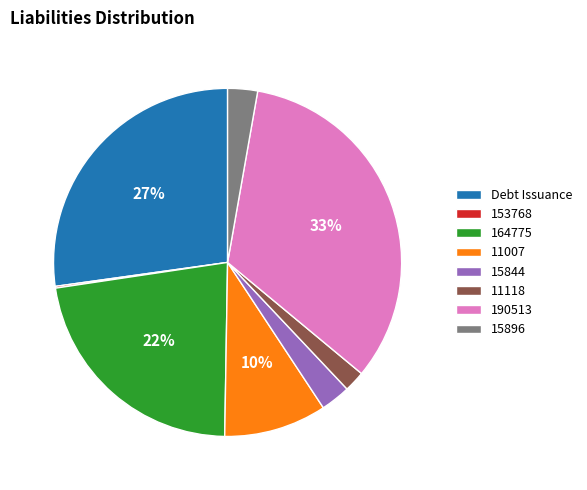

What percentage is the 11118 slice, to the nearest percent?

2%